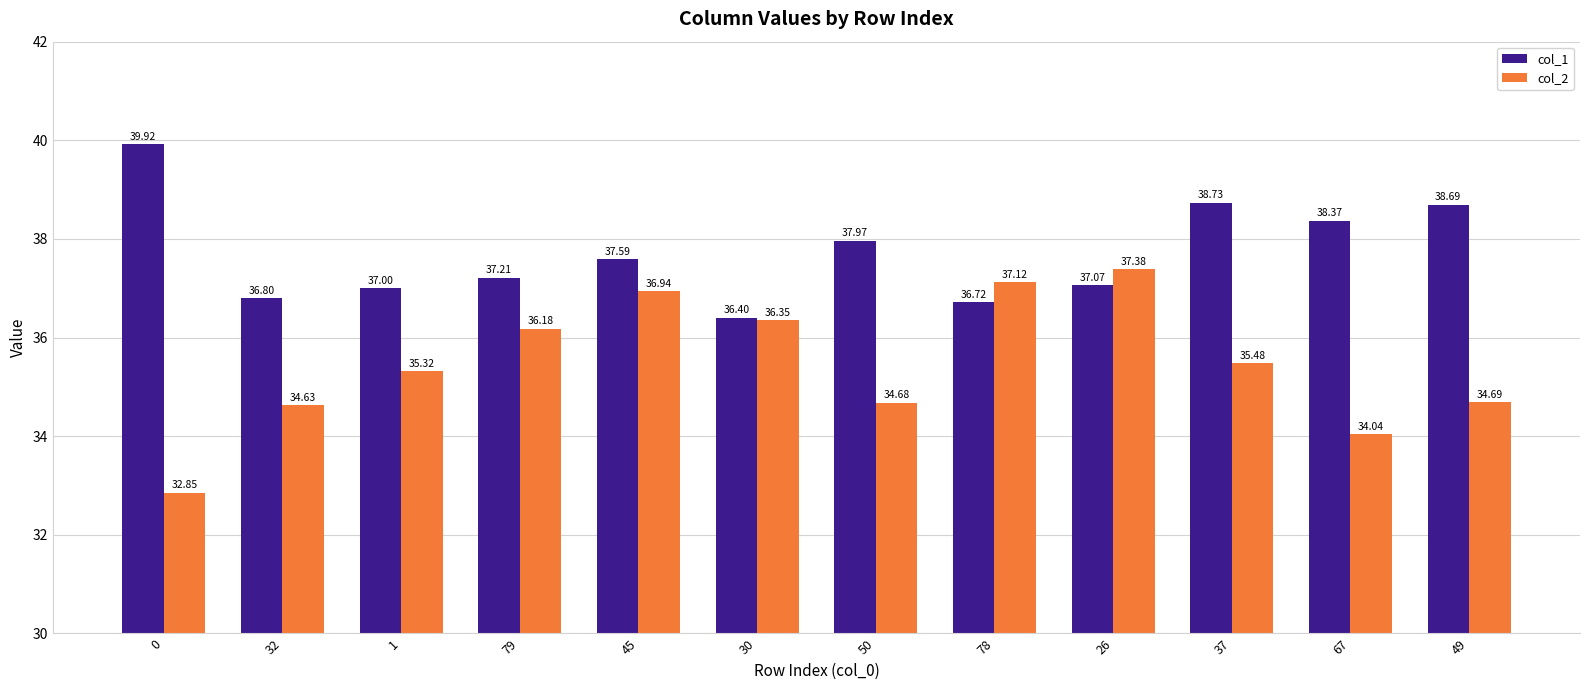

At how many categories does at least one series exceed 35?

12